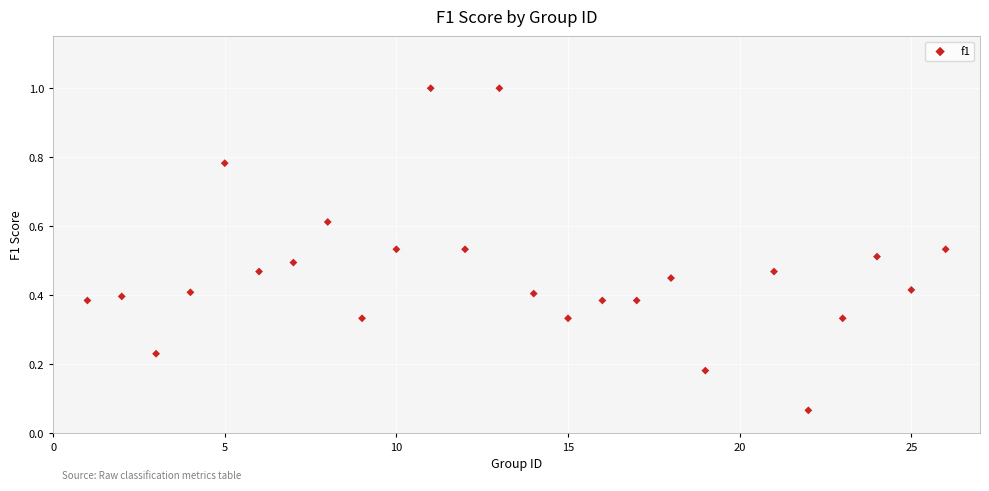

What is the range of X values (max minus min)?

25.0